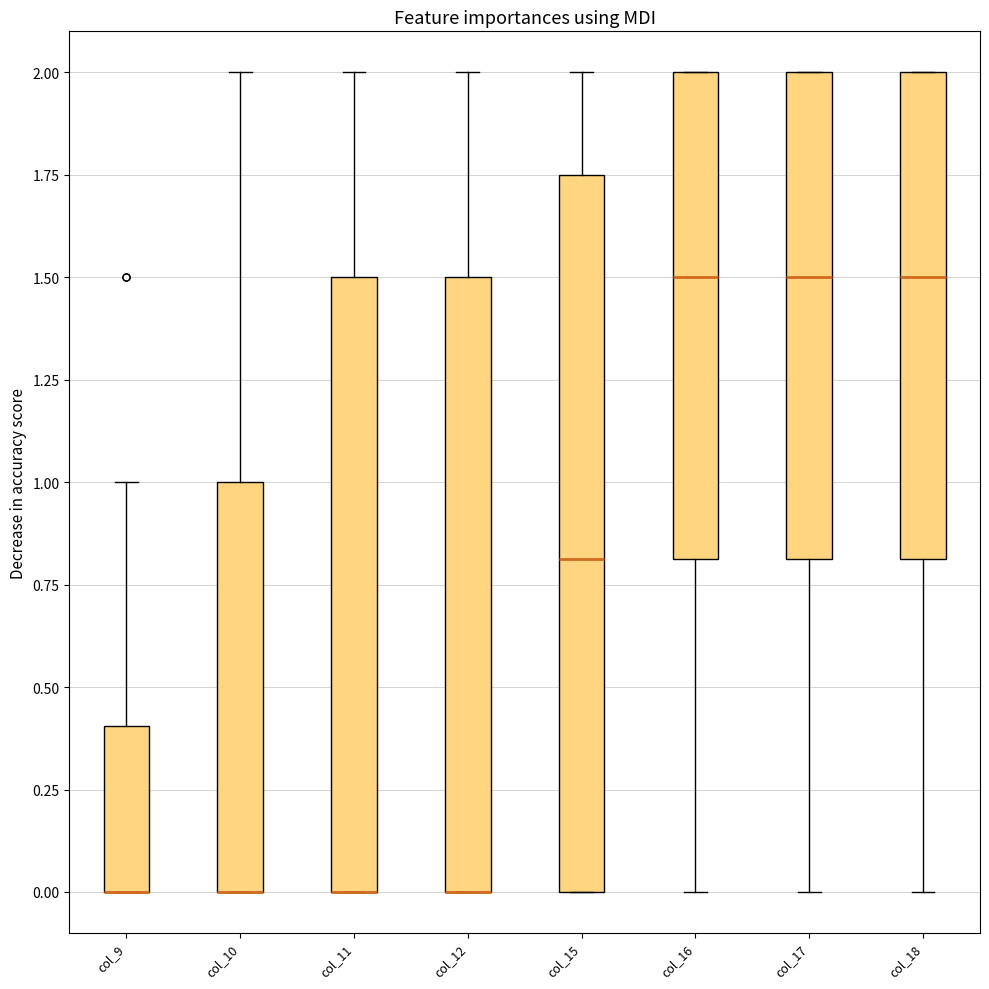

Reading left to right, read every box against the y-axis: the position of its median line, the range the box covers, and the ends of its whiskers. The values are not printed on the chart, so give them approximately, as read against the axis.

col_9: median 0.00 (drawn on the box's lower edge), box 0.00 to 0.40, whiskers 0.00 to 1.00
col_10: median 0.00 (drawn on the box's lower edge), box 0.00 to 1.00, whiskers 0.00 to 2.00
col_11: median 0.00 (drawn on the box's lower edge), box 0.00 to 1.50, whiskers 0.00 to 2.00
col_12: median 0.00 (drawn on the box's lower edge), box 0.00 to 1.50, whiskers 0.00 to 2.00
col_15: median 0.80, box 0.00 to 1.75, whiskers 0.00 to 2.00
col_16: median 1.50, box 0.80 to 2.00, whiskers 0.00 to 2.00
col_17: median 1.50, box 0.80 to 2.00, whiskers 0.00 to 2.00
col_18: median 1.50, box 0.80 to 2.00, whiskers 0.00 to 2.00